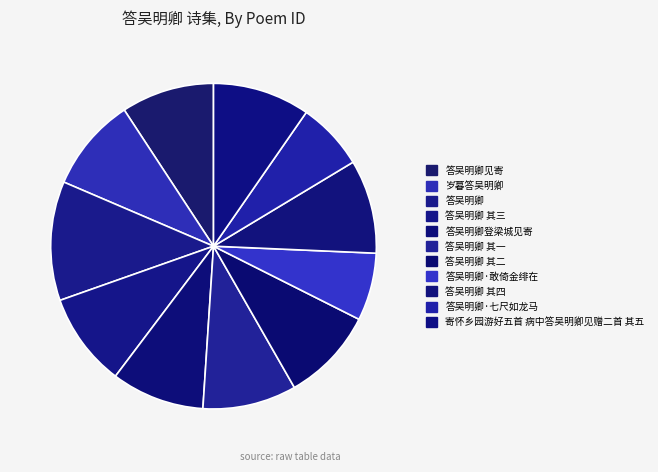

What is the ratio of the value at 岁暮答吴明卿 to the value at 答吴明卿登梁城见寄?

1.0